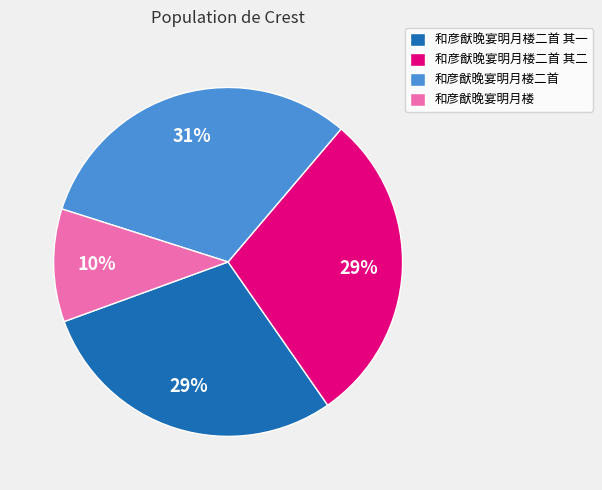

Is there any slice that represents more than half of the pie?

No